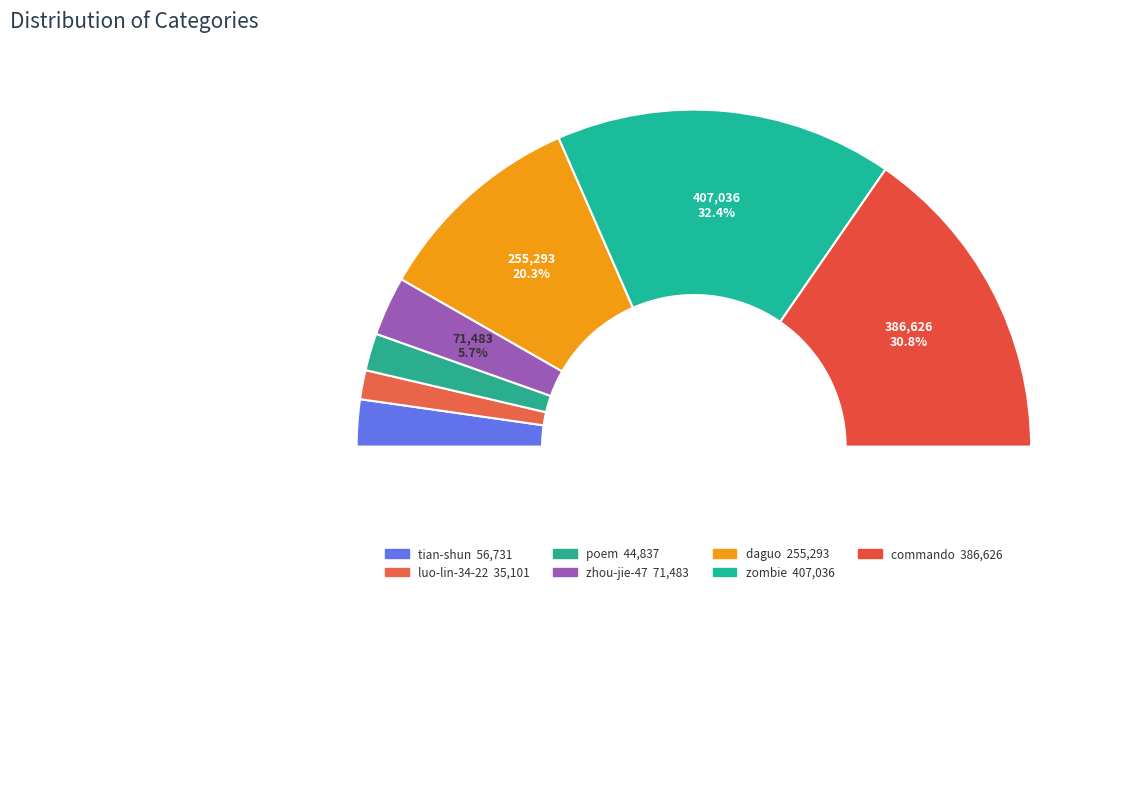

Between commando and tian-shun, which is larger?

commando